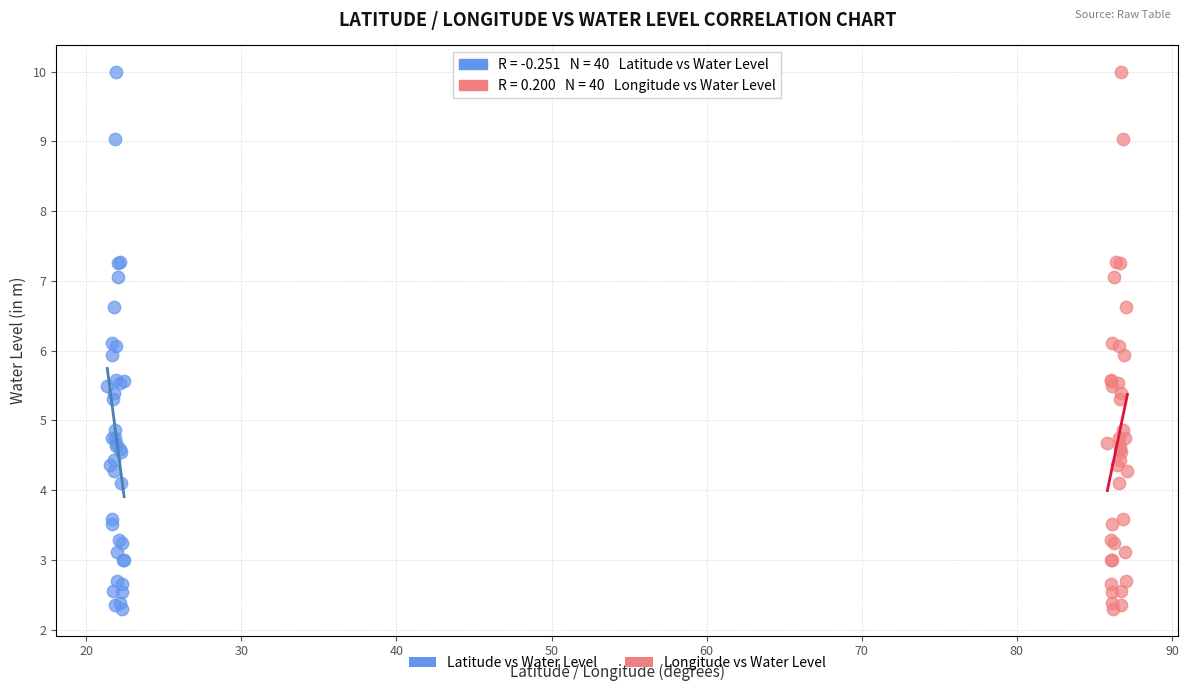

What are all the series names shown in the legend?

Latitude vs Water Level, Longitude vs Water Level